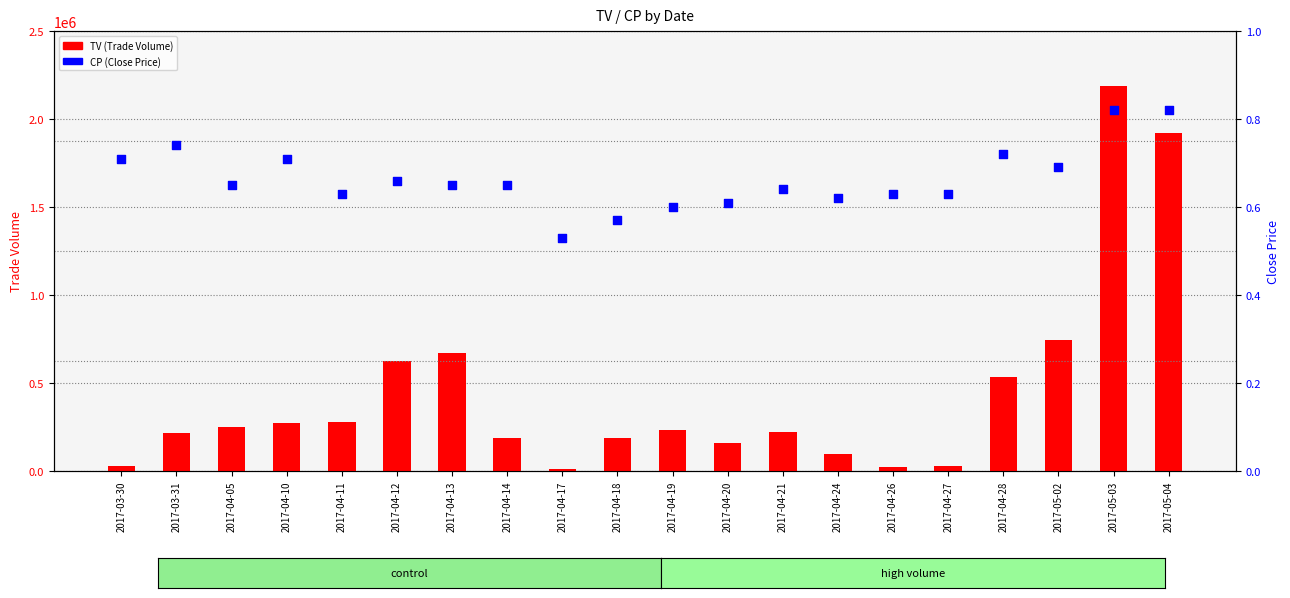

Which series has the largest Y range (max minus min)?

TV (Trade Volume)